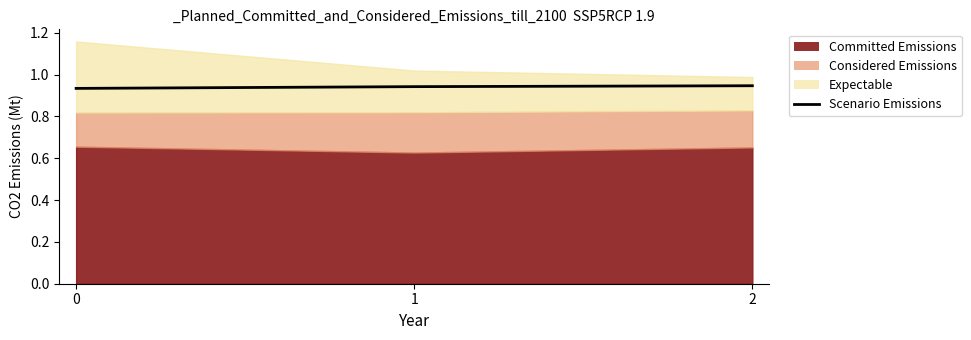

How many values are between 0 and 1?

3